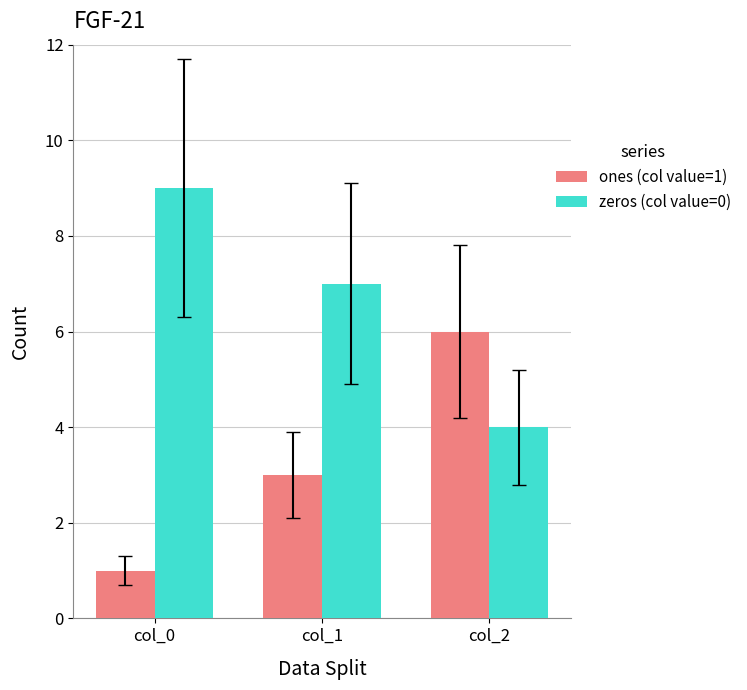

What are all the series names shown in the legend?

ones (col value=1), zeros (col value=0)